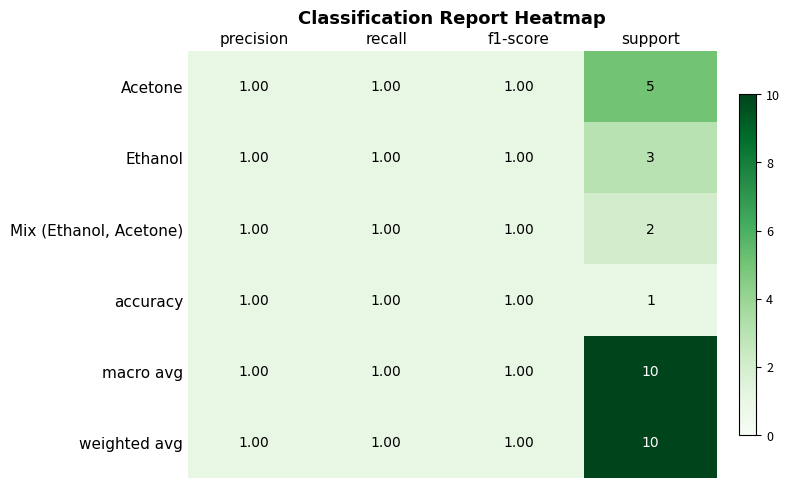

What is the sum of all macro avg values?

13